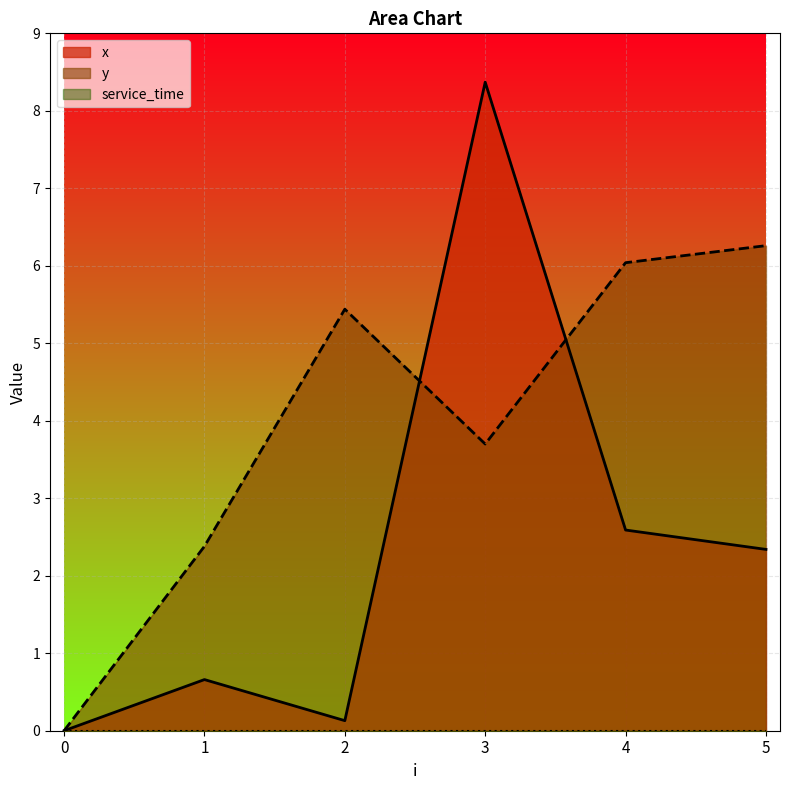

Rank the categories by y value from lowest to highest.

0, 1, 3, 2, 4, 5